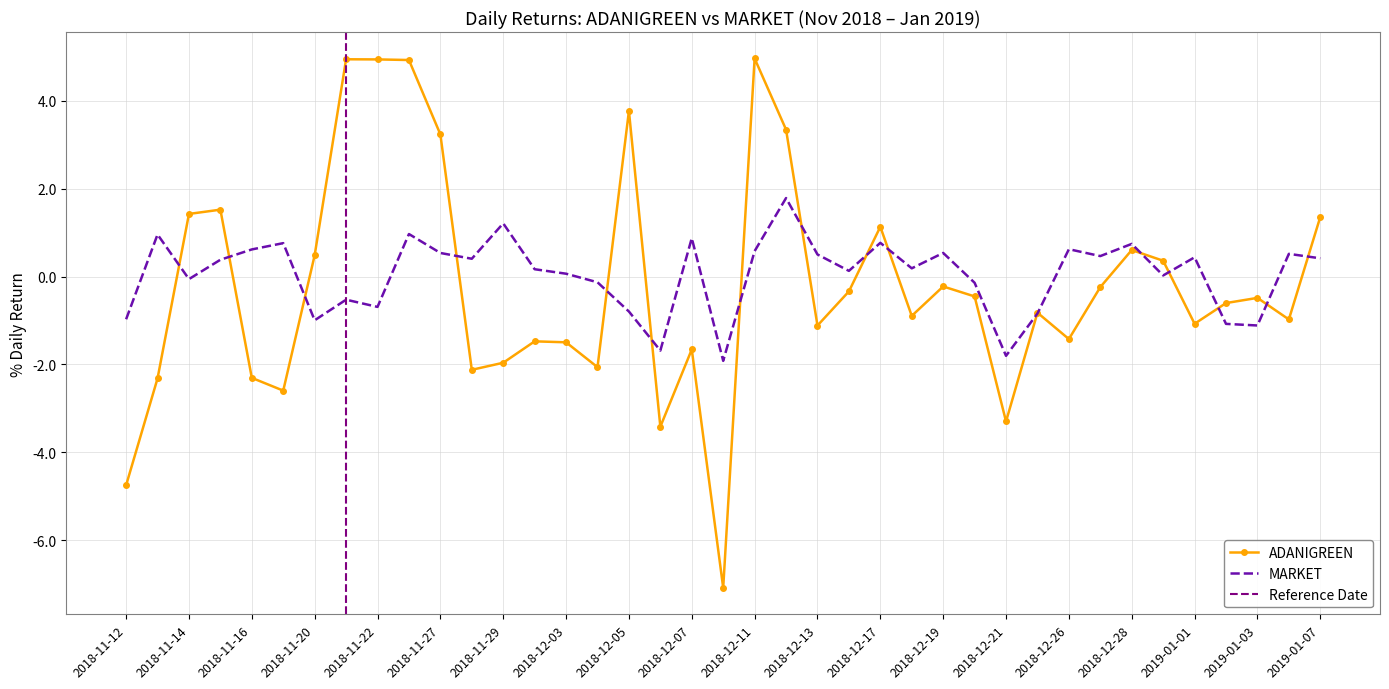

How many positive values are there?

14